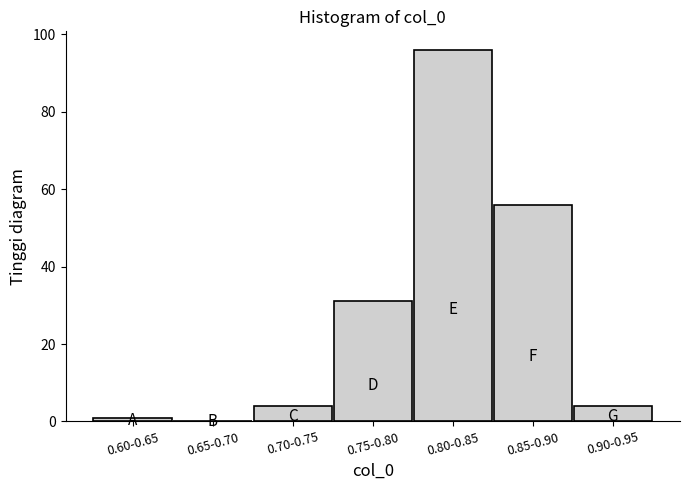

Reading left to right, transcribe all the data shown in this chart.

0.60-0.65=1	0.65-0.70=0	0.70-0.75=4	0.75-0.80=31	0.80-0.85=96	0.85-0.90=56	0.90-0.95=4